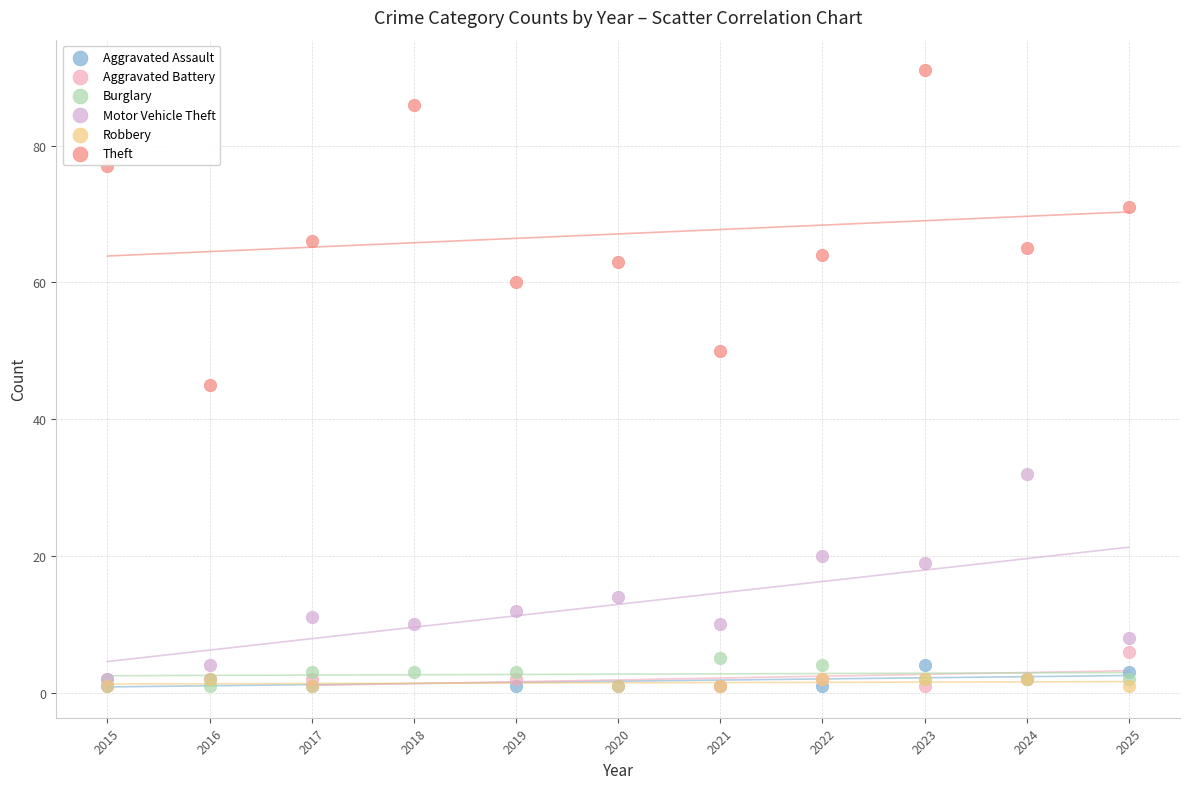

Which series has the widest spread of Y values?

Theft